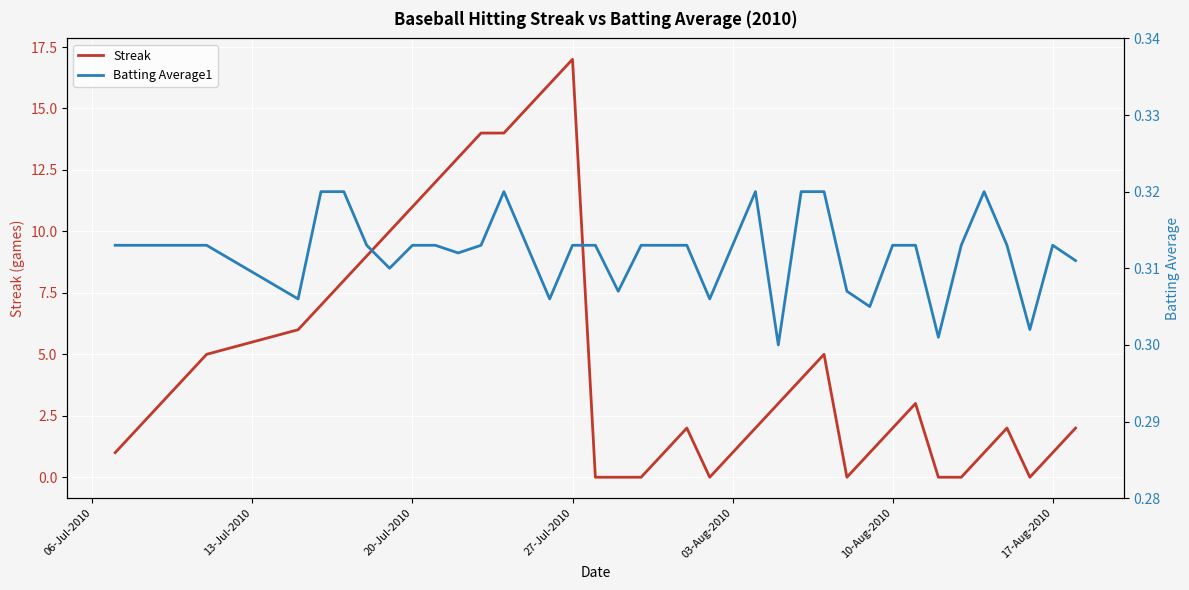

How many interior local valleys does the Batting Average1 series have?

10